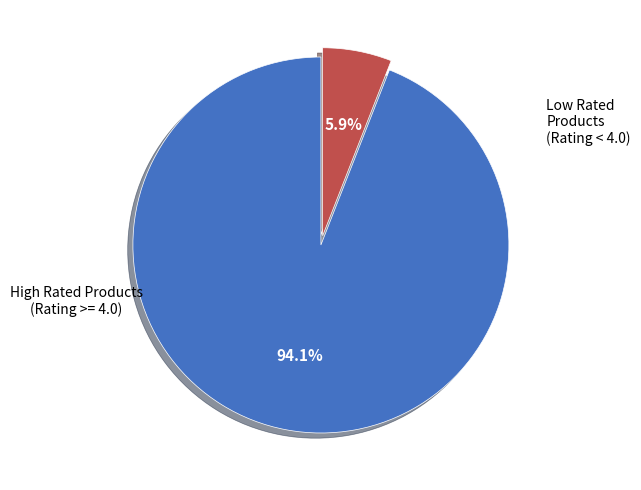

How many segments does this pie chart have?

2